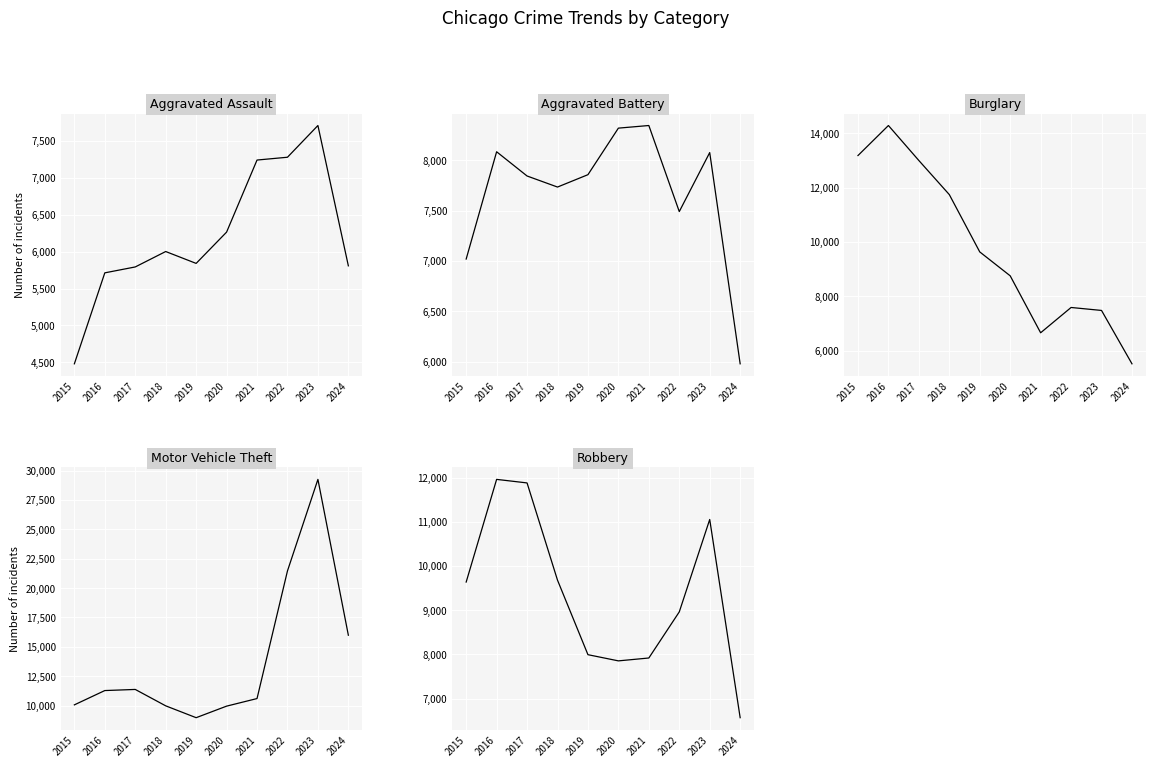

What are all the series names shown in the legend?

Aggravated Assault, Aggravated Battery, Burglary, Motor Vehicle Theft, Robbery